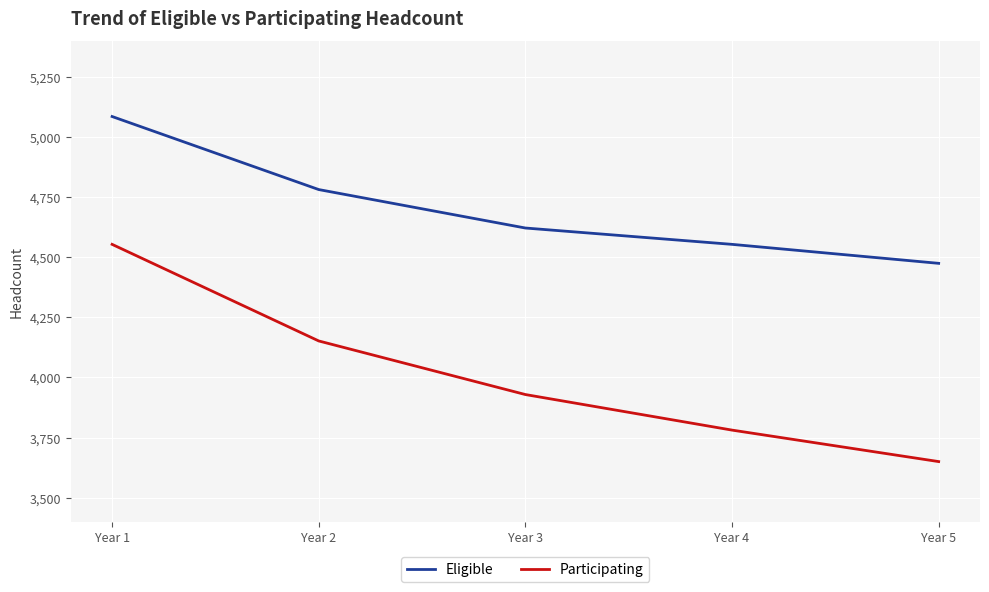

How many categories are shown in the chart?

5